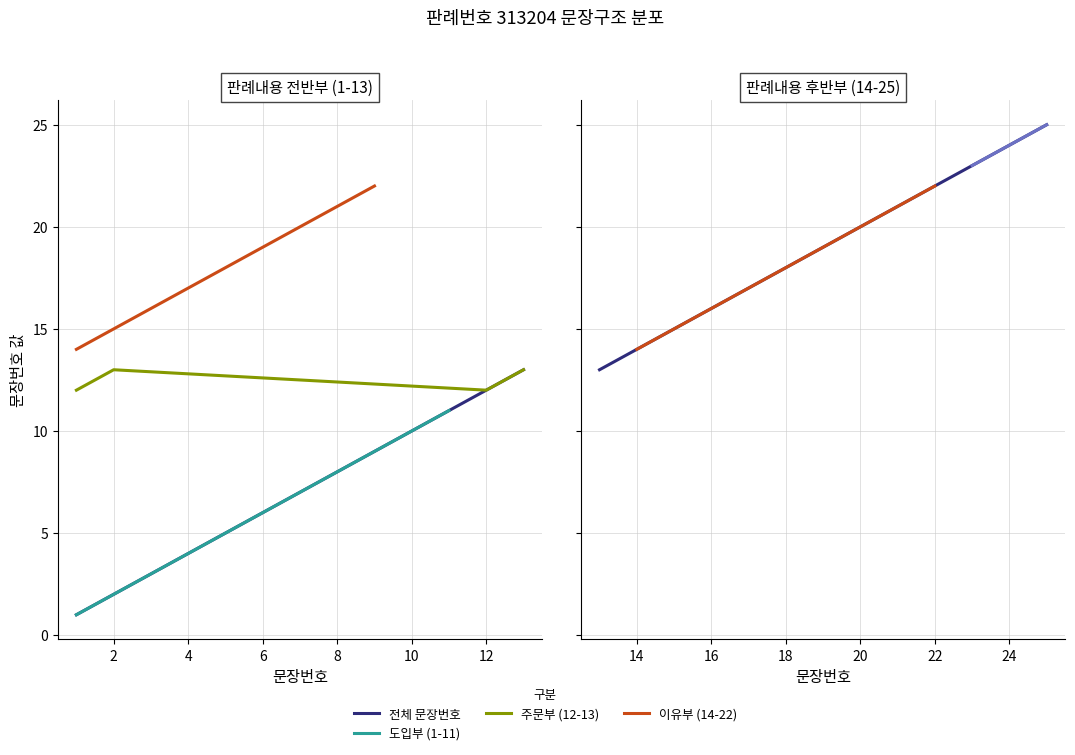

What is the value of the 4th point from the left?

4